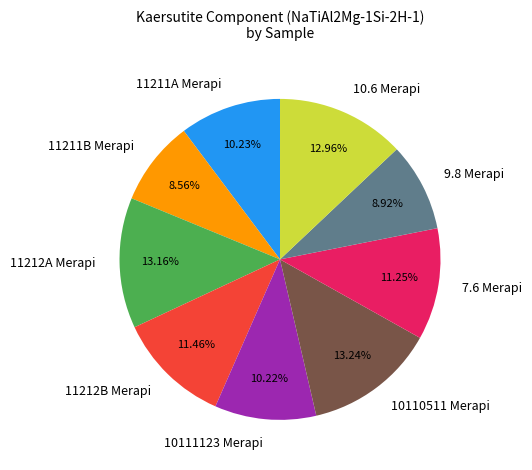

Combined, do 11212A Merapi and 10111123 Merapi account for over 50%?

No